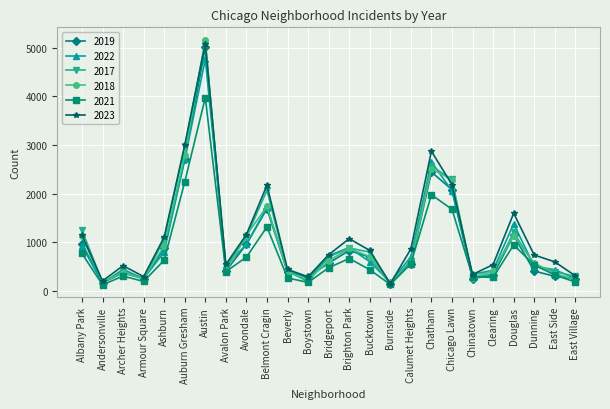

What is the difference between the highest and lowest values at Dunning?

330